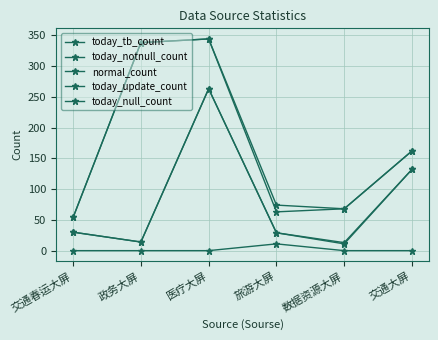

What is the difference between the maximum and minimum values in the today_notnull_count series?

290